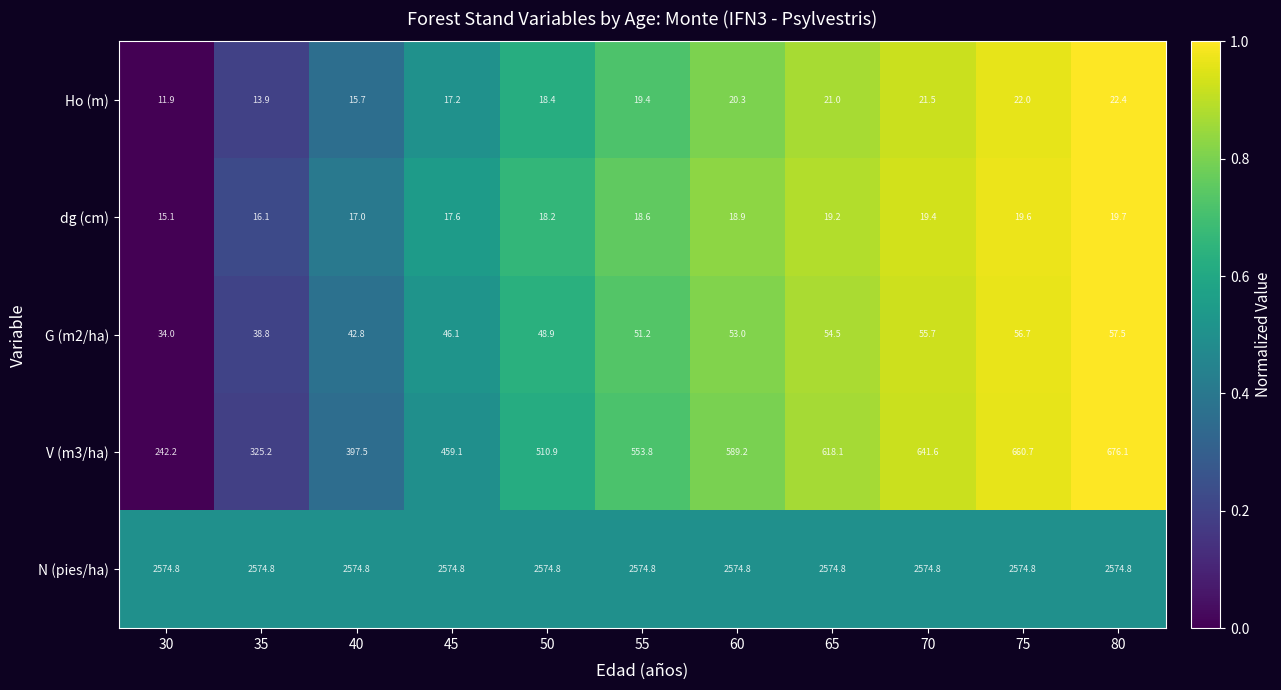

Read the Ho (m) value at 60.

20.3